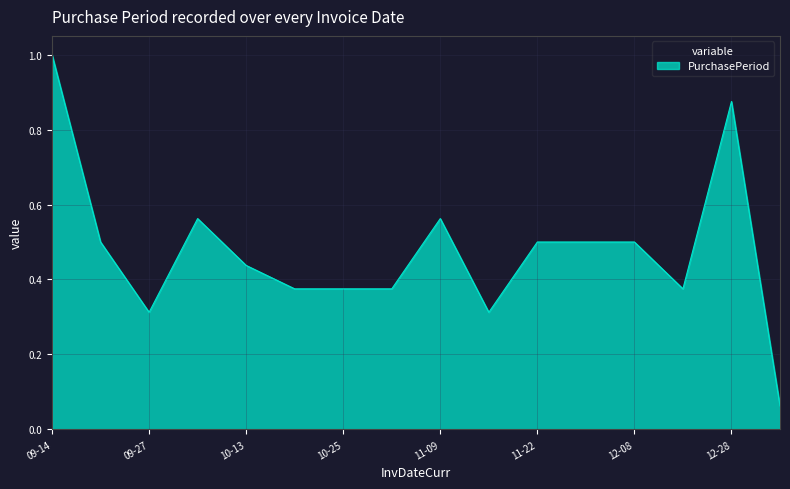

What is the greatest value displayed?

1.0